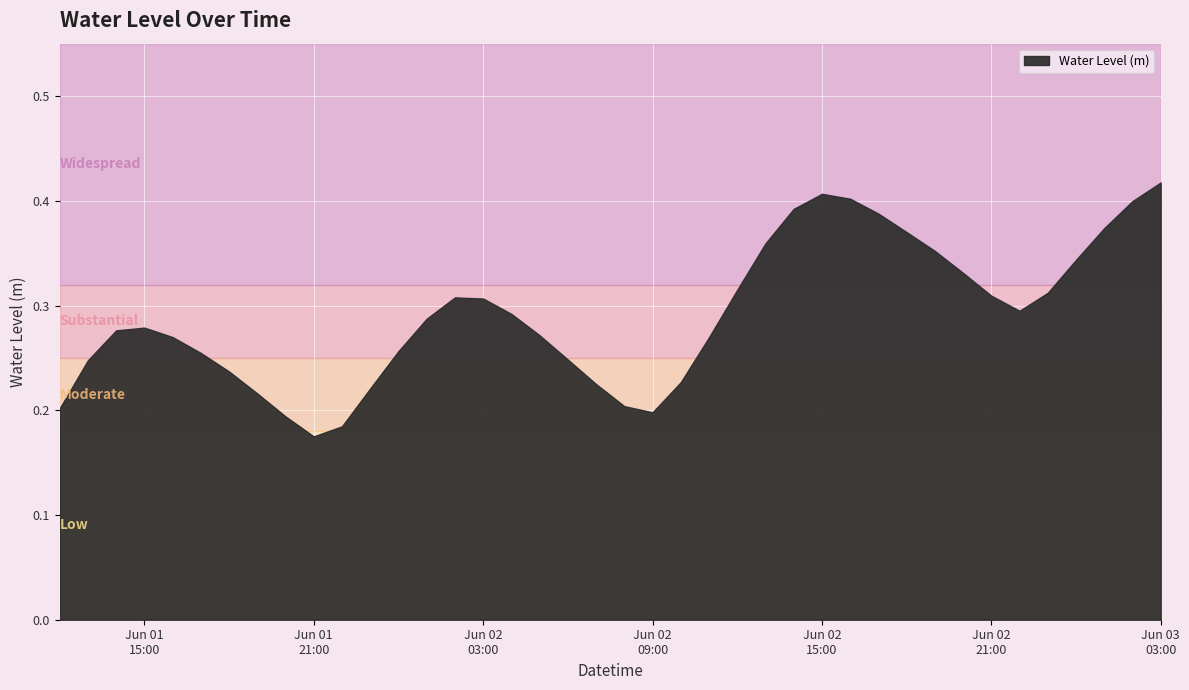

Between 2025-06-01 20:00:00 and 2025-06-01 17:00:00, which is larger?

2025-06-01 17:00:00